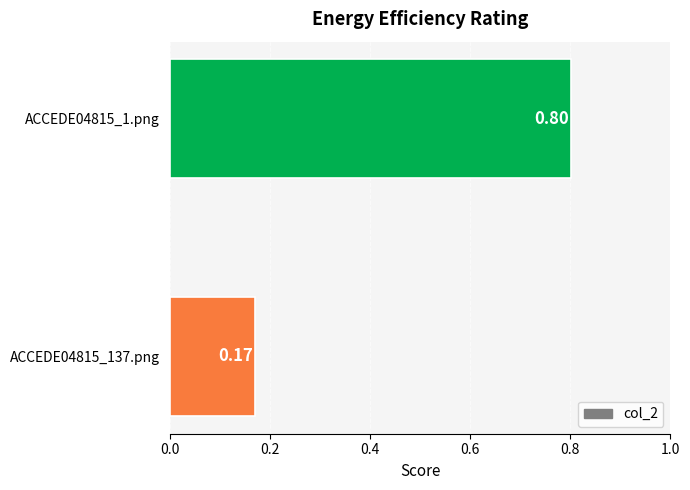

What is the sum of the values at ACCEDE04815_1.png and ACCEDE04815_137.png?

1.0